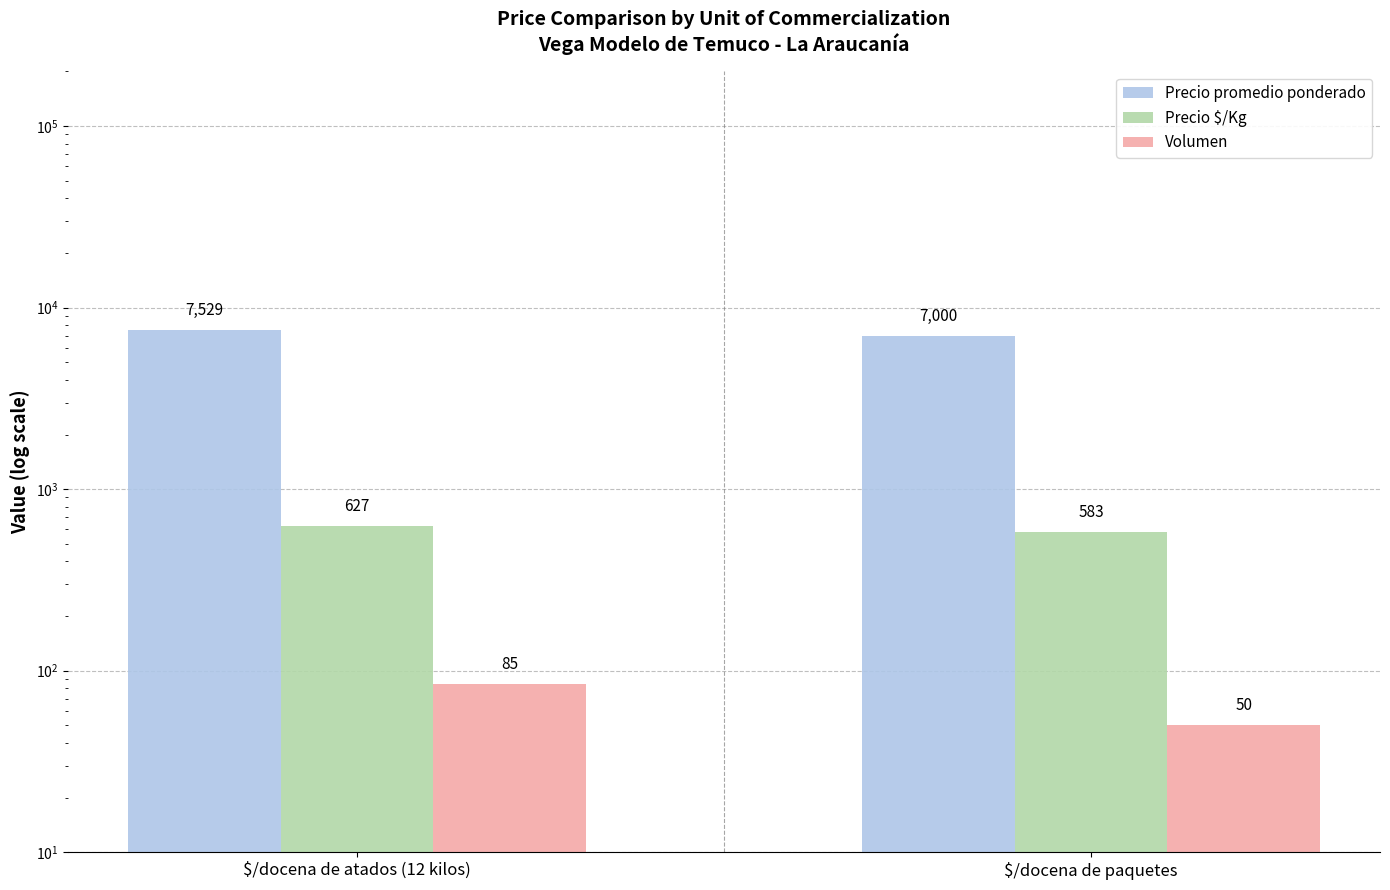

What is the maximum value for Volumen?

85